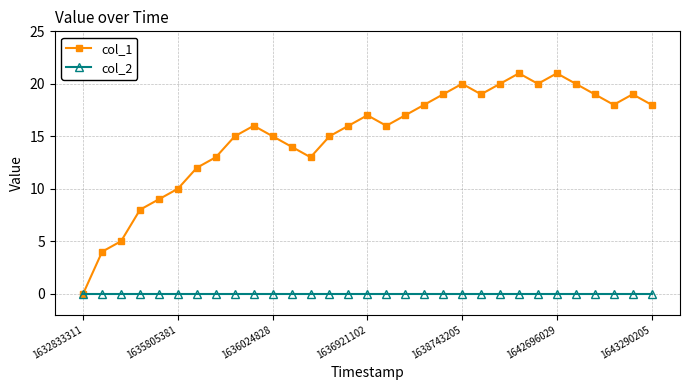

How many categories are shown in the chart?

31